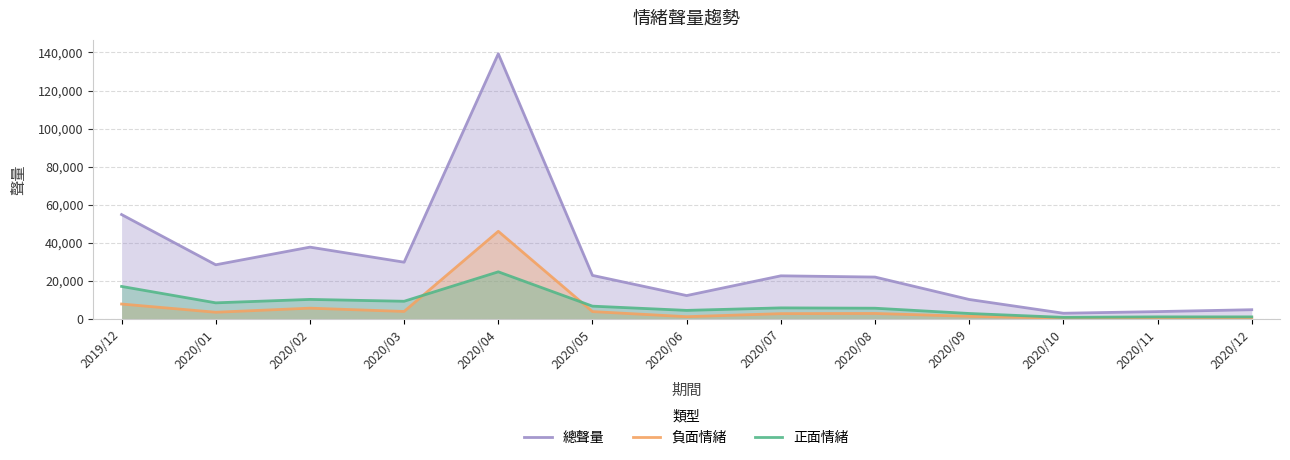

At which category does 負面情緒 reach its first local valley?

2020/01